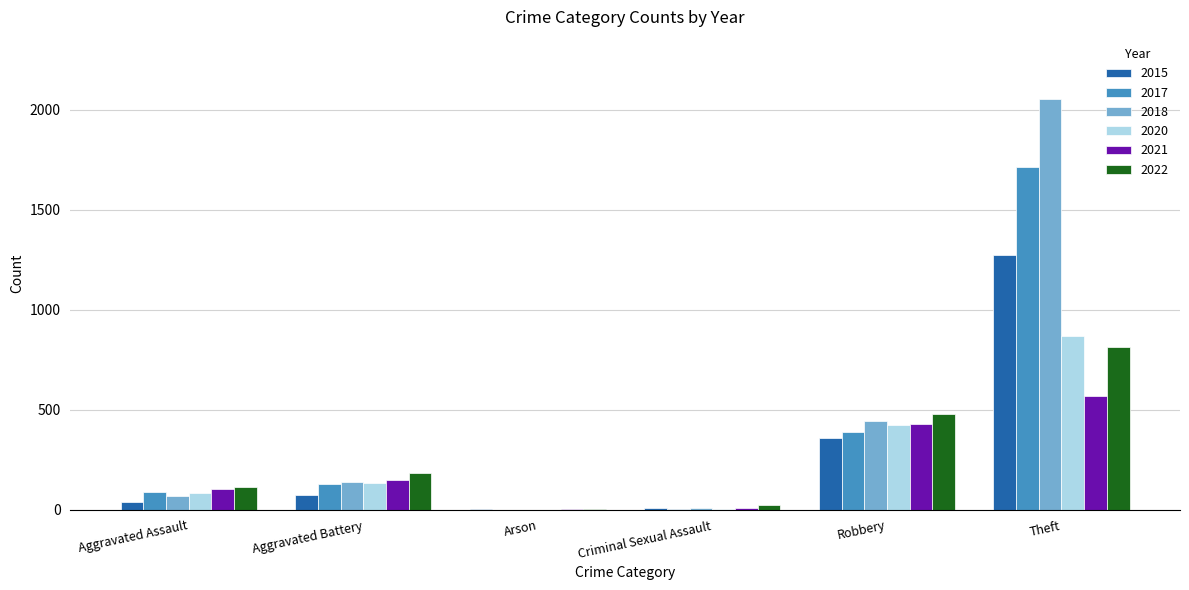

The value of 2018 at Robbery is 154. True or false?

False